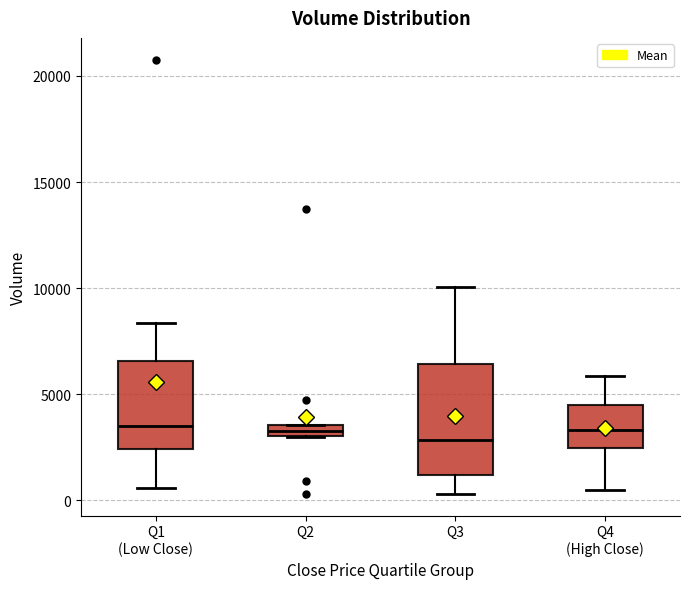

Where is the lower edge of the box for Q2 on the y-axis? The values are not printed on the chart, so give them approximately, as read against the axis.

3000